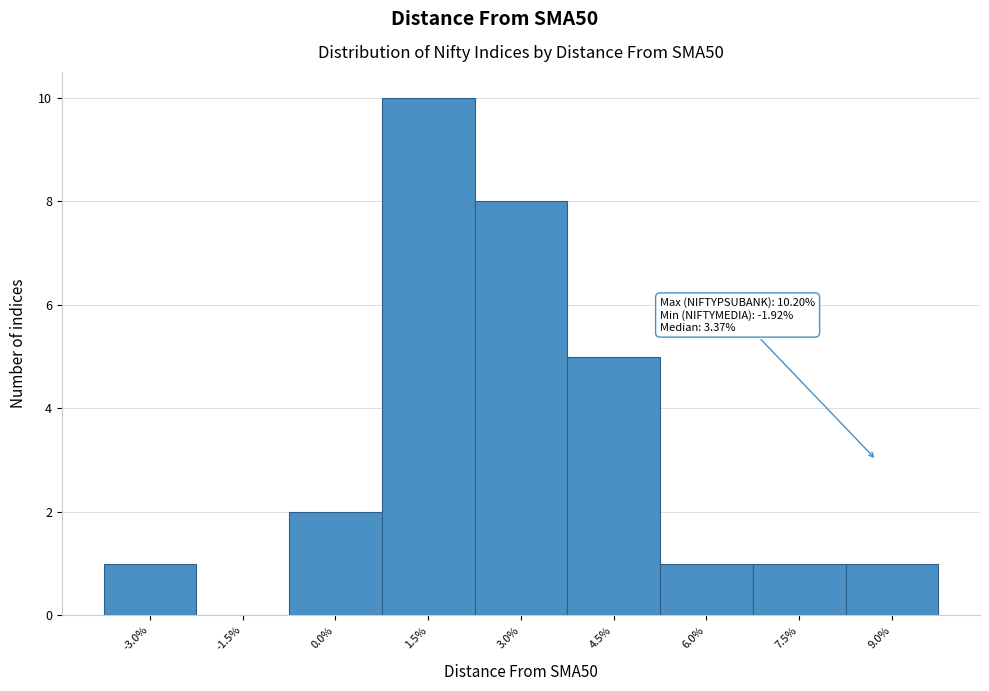

Reading left to right, what are all the values shown in this chart?

-3.0%=1	-1.5%=0	0.0%=2	1.5%=10	3.0%=8	4.5%=5	6.0%=1	7.5%=1	9.0%=1